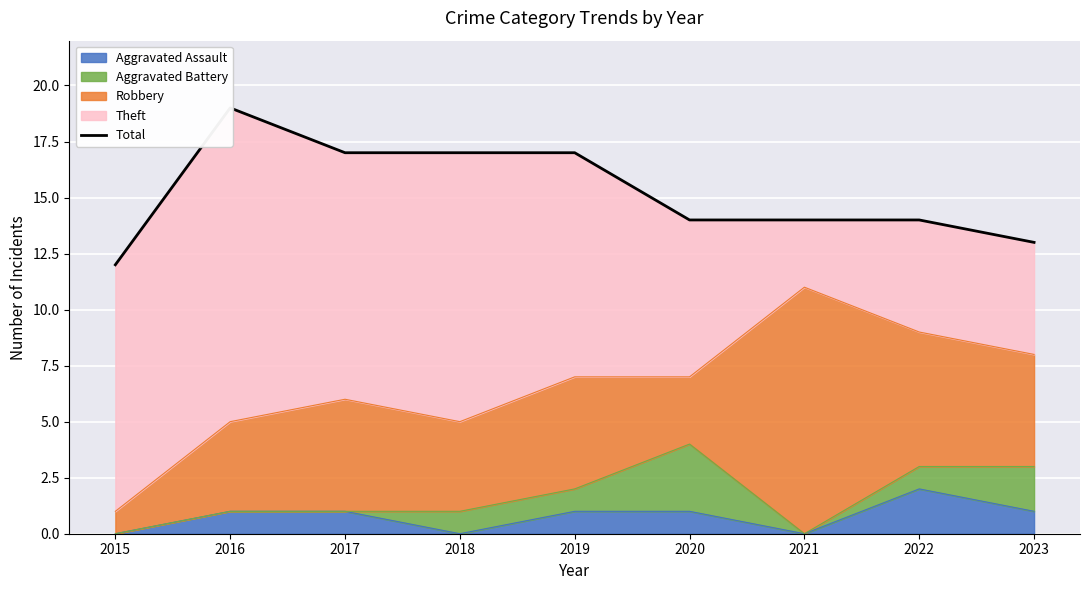

Does the chart display data point markers on the line(s)?

No